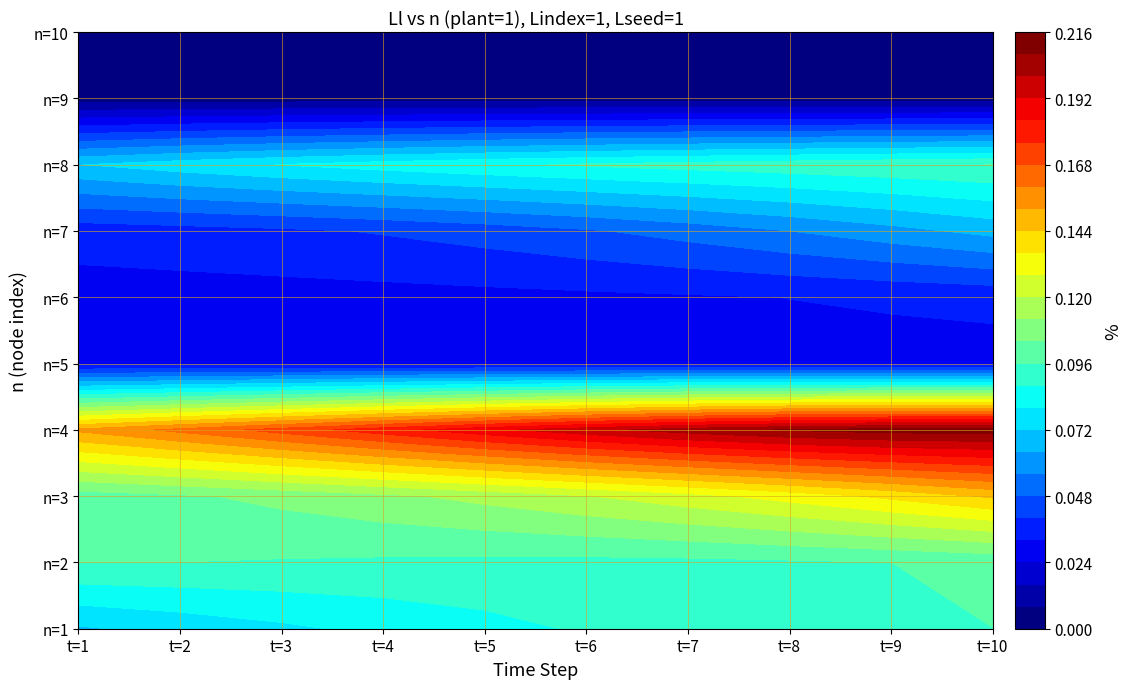

Reading left to right, extract all data points from this chart.

n=1: 0.1	0.1	0.1	0.1	0.1	0.1	0.1	0.1	0.1	0.1
n=2: 0.1	0.1	0.1	0.1	0.1	0.1	0.1	0.1	0.1	0.1
n=3: 0.1	0.1	0.1	0.1	0.1	0.1	0.1	0.1	0.1	0.1
n=4: 0.2	0.2	0.2	0.2	0.2	0.2	0.2	0.2	0.2	0.2
n=5: 0.0	0.0	0.0	0.0	0.0	0.0	0.0	0.0	0.0	0.0
n=6: 0.0	0.0	0.0	0.0	0.0	0.0	0.0	0.0	0.0	0.0
n=7: 0.0	0.0	0.0	0.0	0.0	0.0	0.1	0.1	0.1	0.1
n=8: 0.1	0.1	0.1	0.1	0.1	0.1	0.1	0.1	0.1	0.1
n=9: 0.0	0.0	0.0	0.0	0.0	0.0	0.0	0.0	0.0	0.0
n=10: 0.0	0.0	0.0	0.0	0.0	0.0	0.0	0.0	0.0	0.0